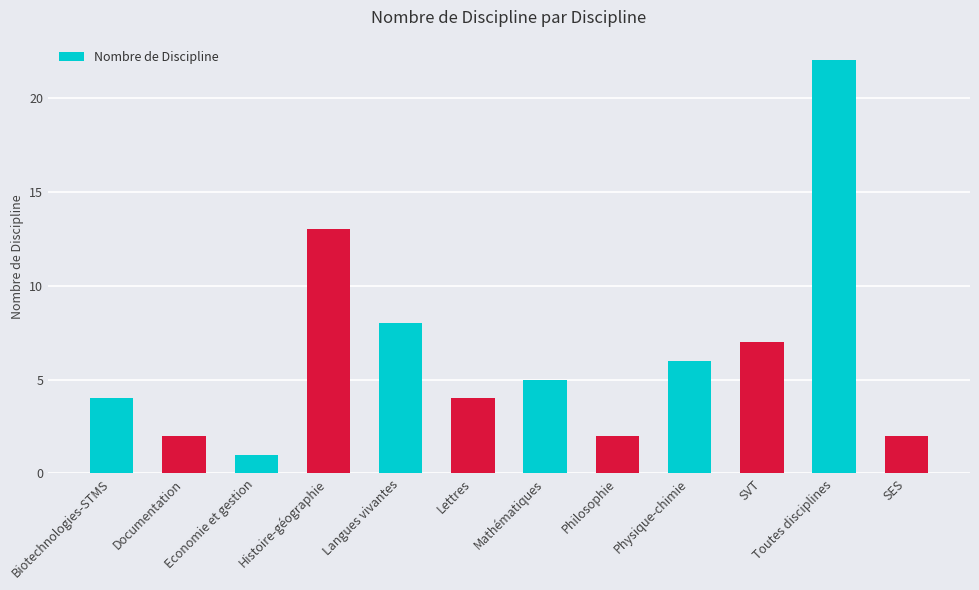

Which category has the lowest value across all series?

Economie et gestion